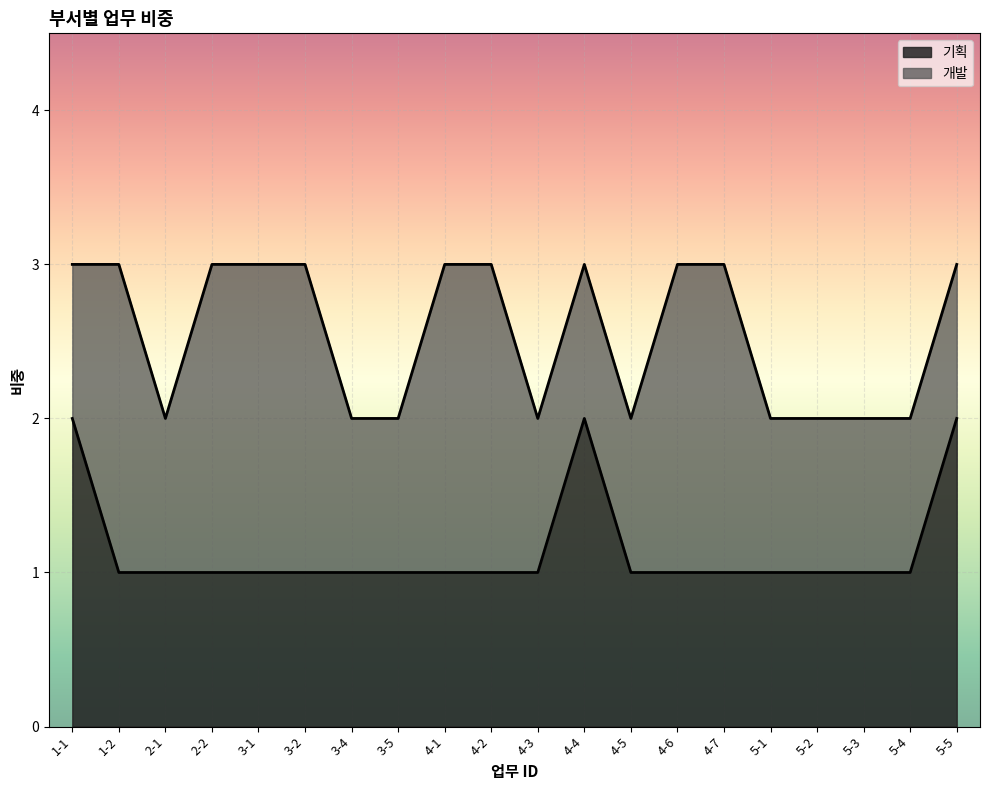

True or false: there are more than 0 points higher than both neighbors.

True